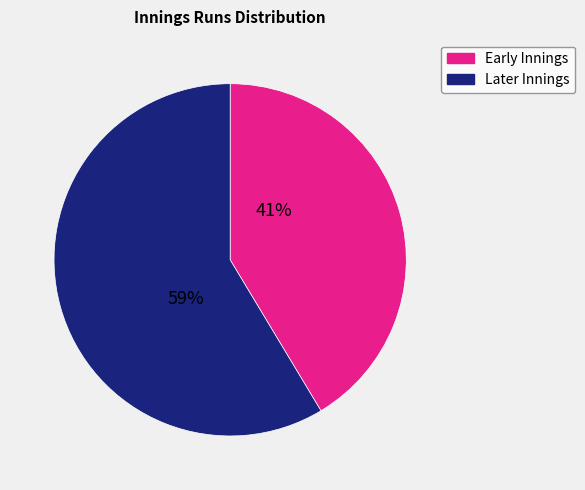

How many segments does this pie chart have?

2